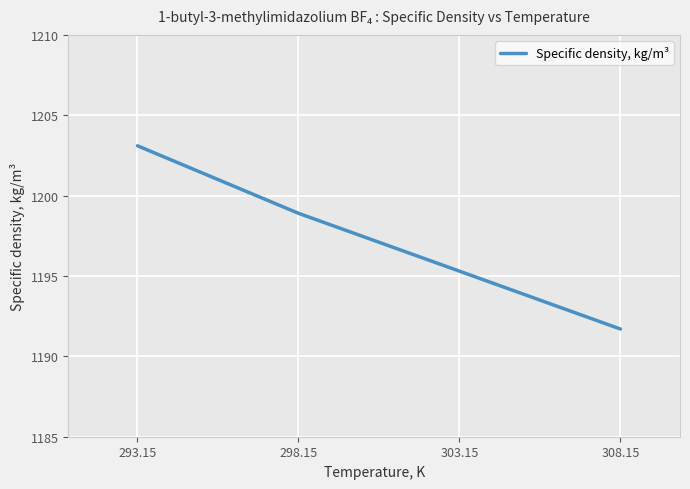

Reading left to right, extract all data points from this chart.

1203.1	1198.9	1195.3	1191.7